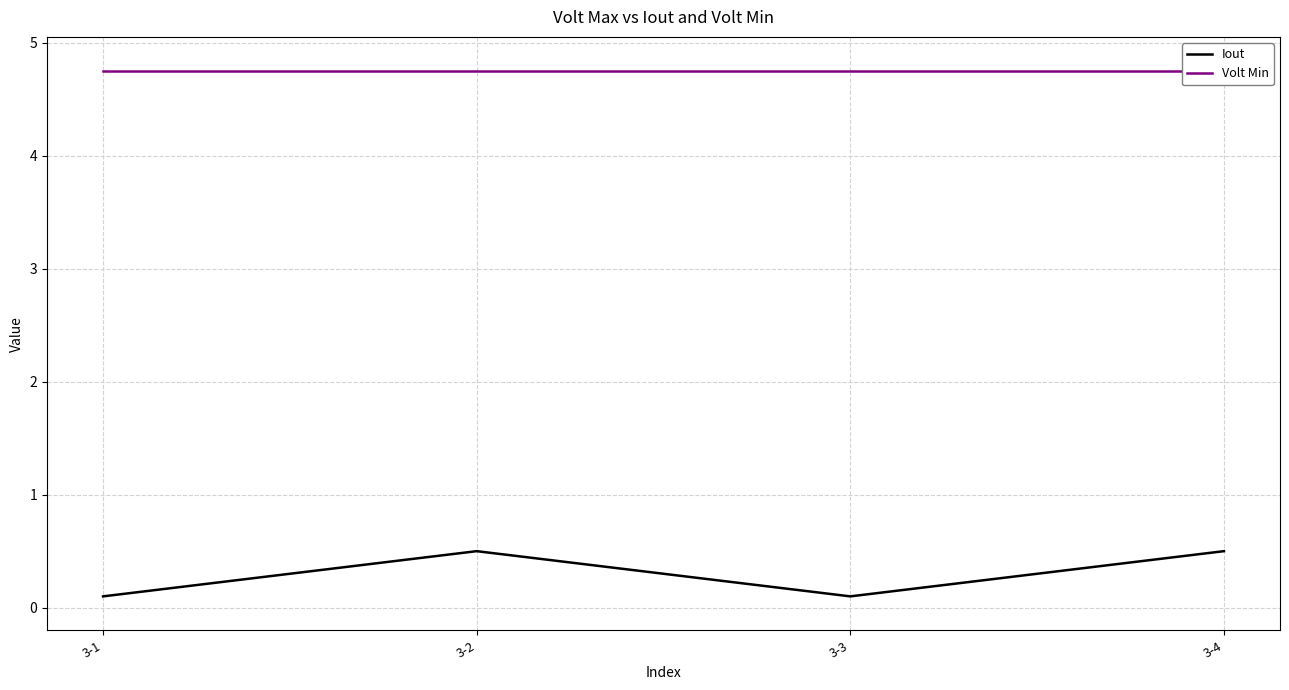

The Volt Min series shows 4.8 at 3-2. True or false?

True